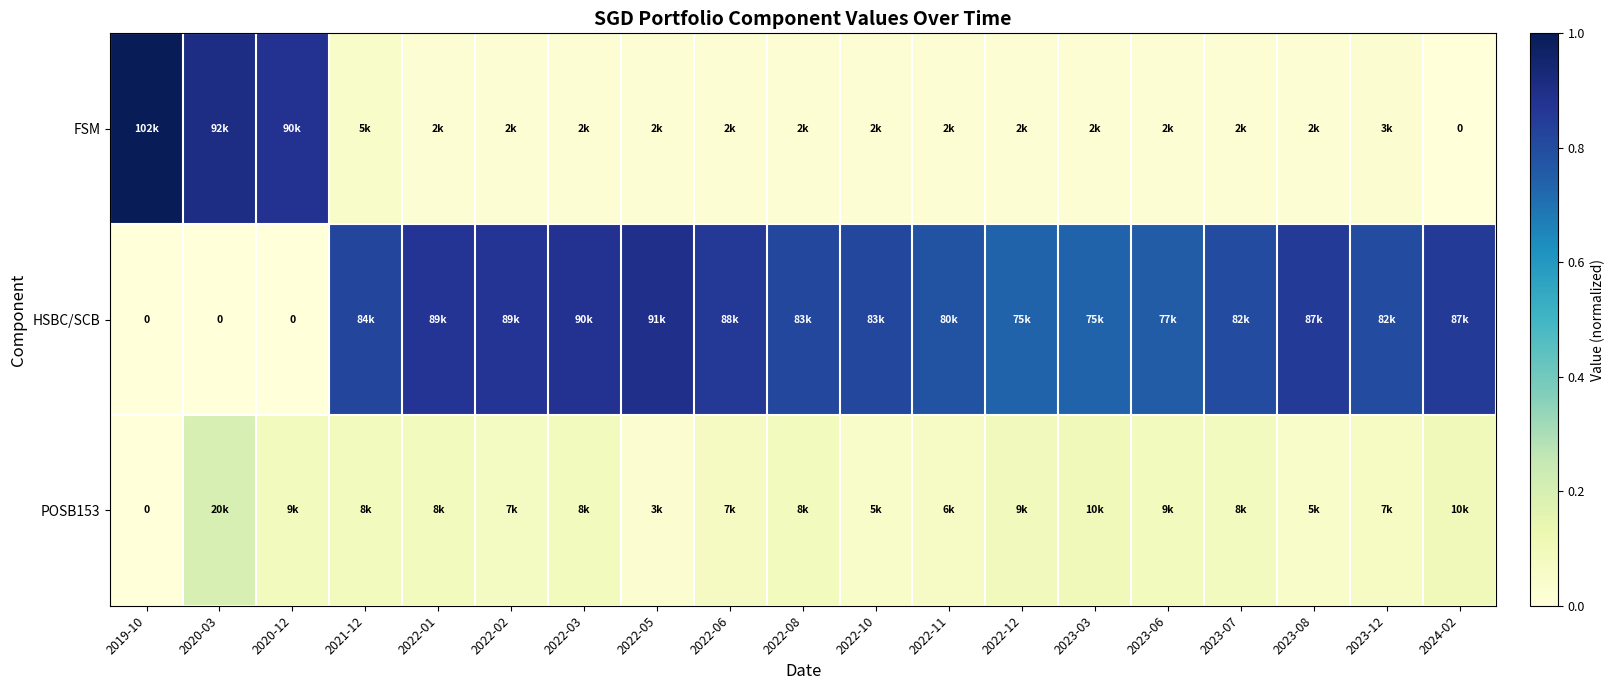

How many series are shown in this chart?

3